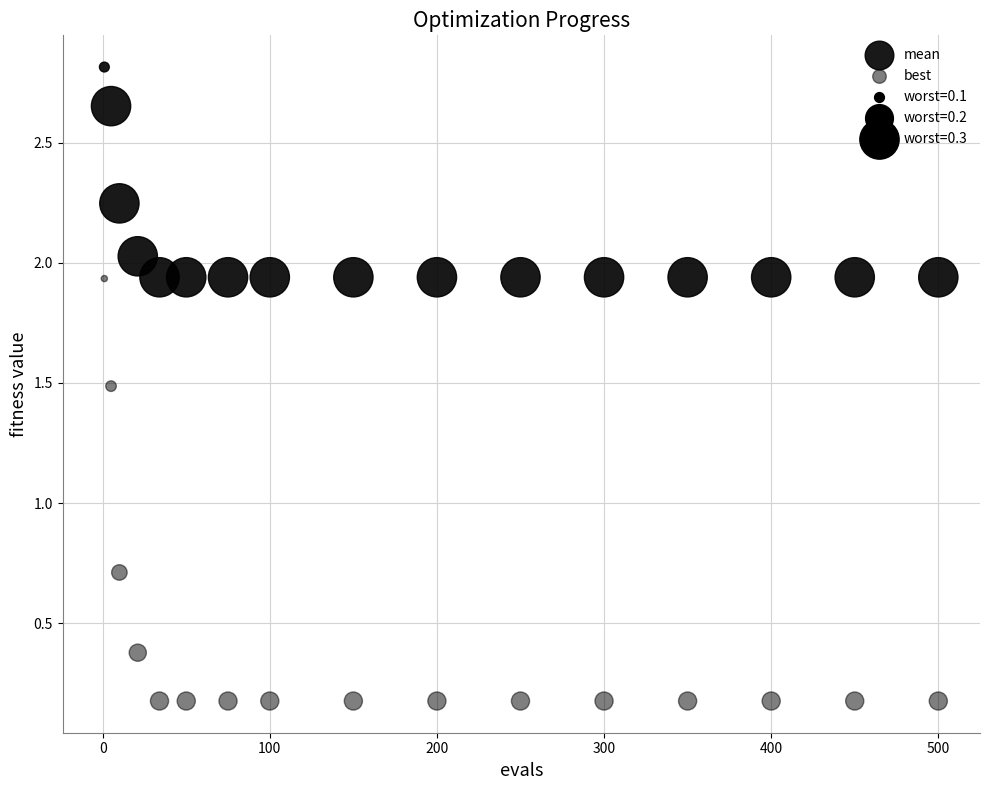

How many points are shown in the scatter plot?

32